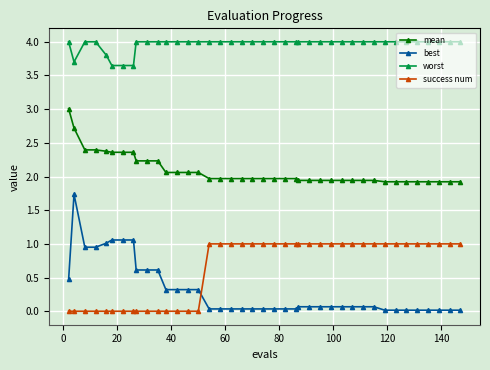

How many series are shown in this chart?

4